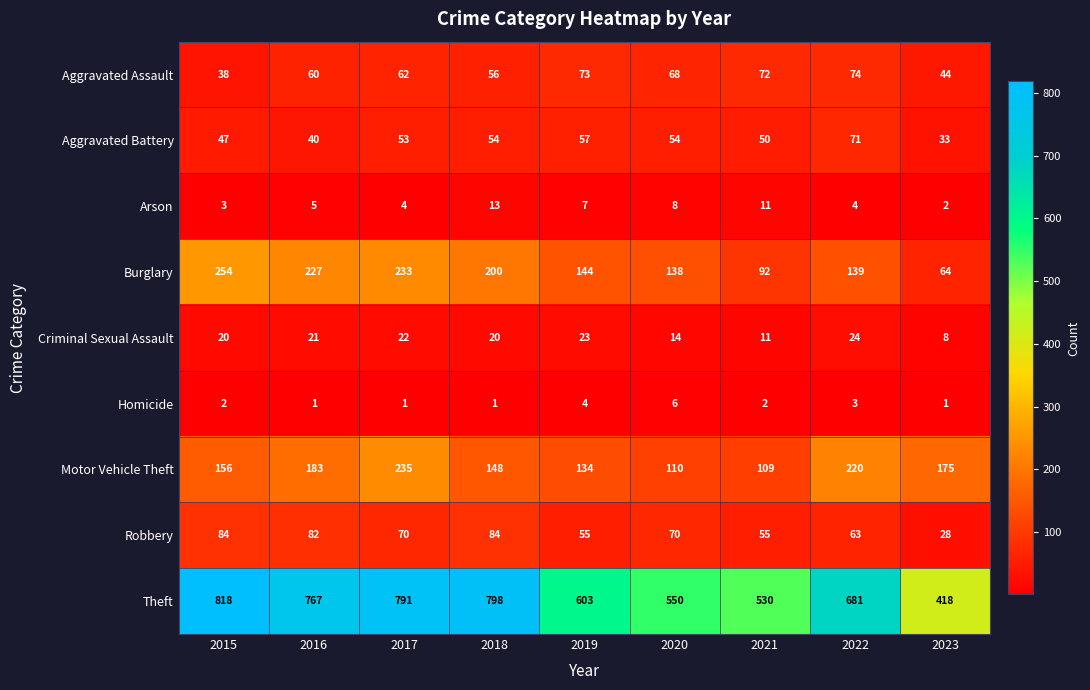

Rank the categories by Theft value from highest to lowest.

2015, 2018, 2017, 2016, 2022, 2019, 2020, 2021, 2023